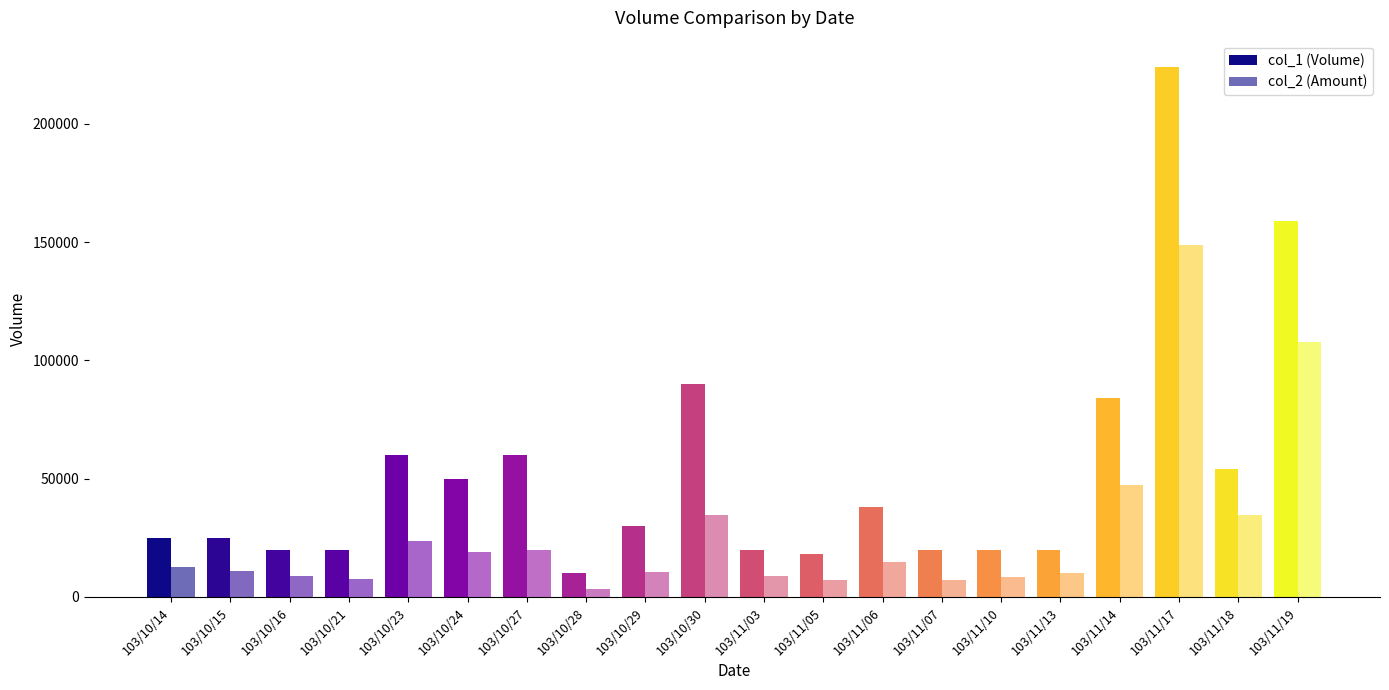

How many values in the col_1 (Volume) series are below 30000?

10